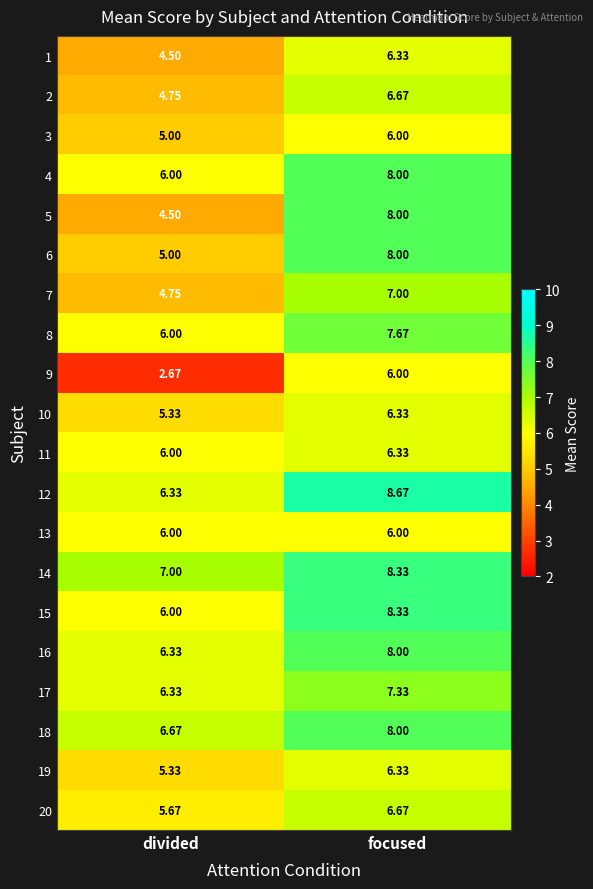

Which series changed the most between divided and focused?

5